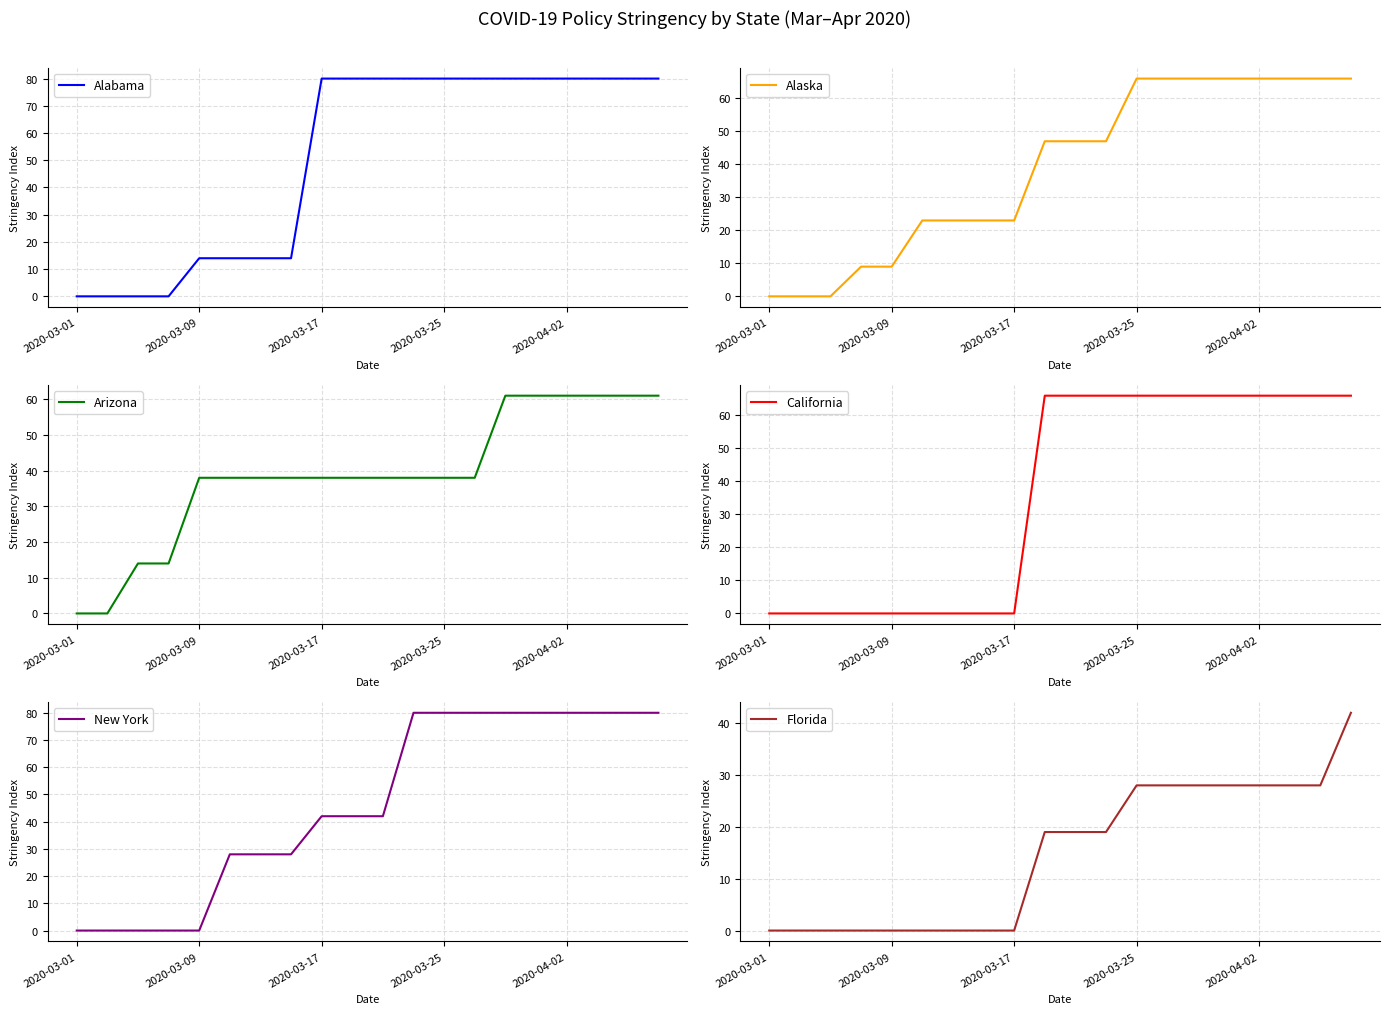

How many lines are shown in the chart?

6